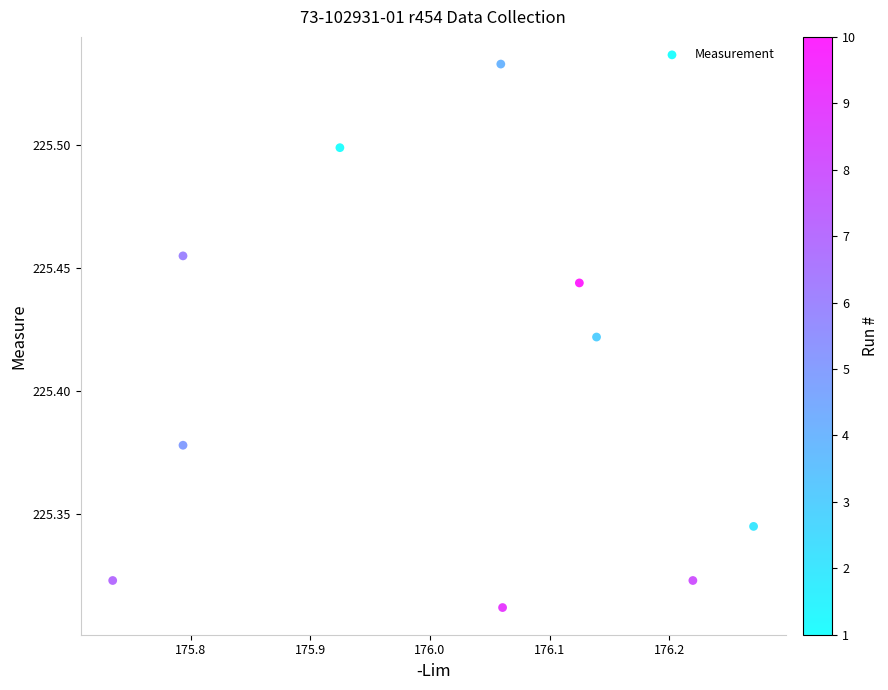

What is the range of X values (max minus min)?

0.5